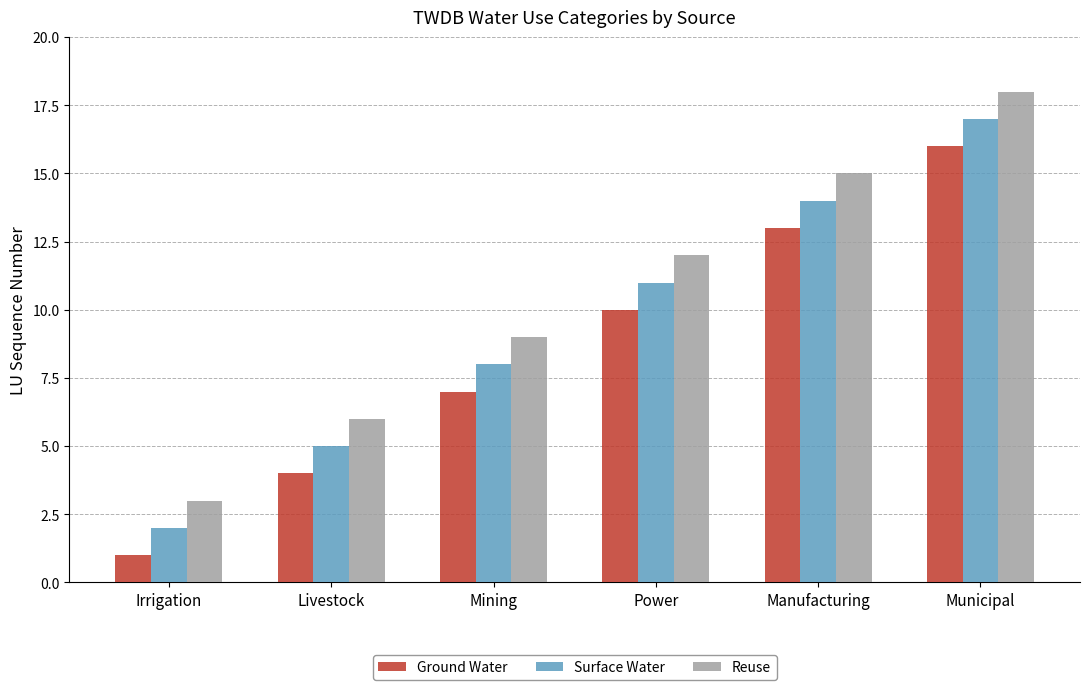

What is the value of the Ground Water bar at the 4th from the left?

10